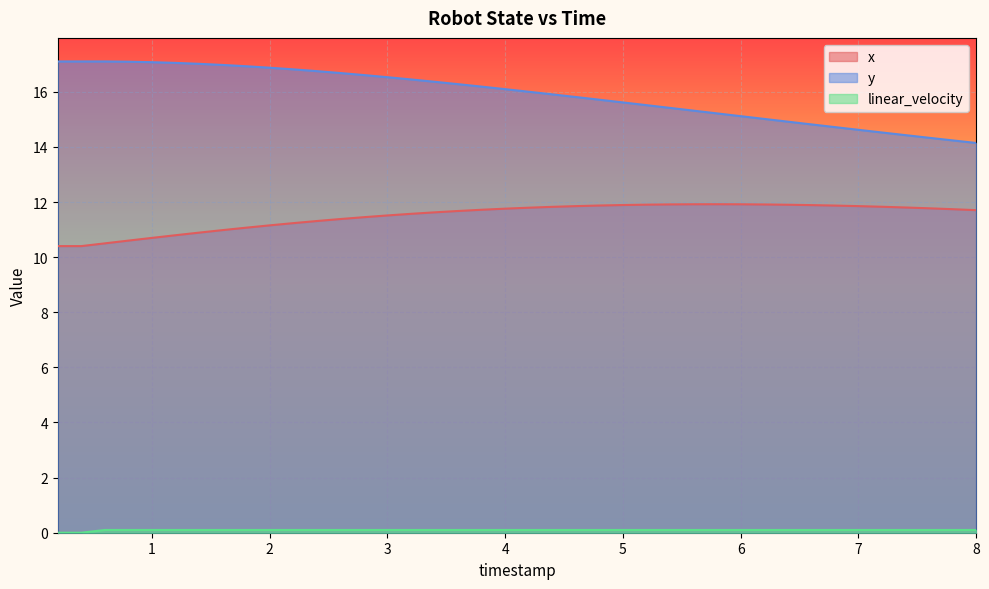

Which series has the widest spread of values?

y